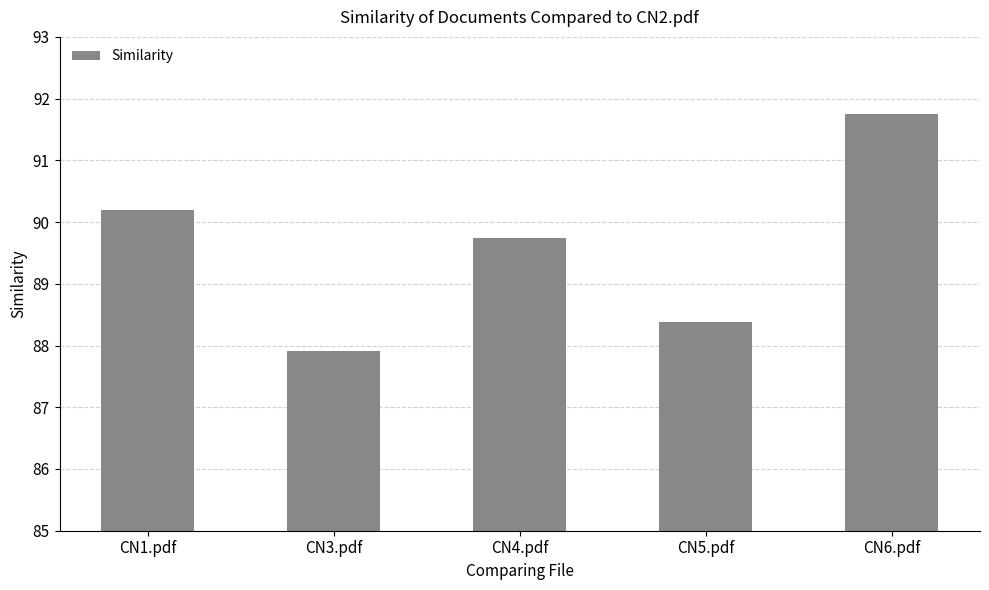

Which category has the highest value across all series?

CN6.pdf